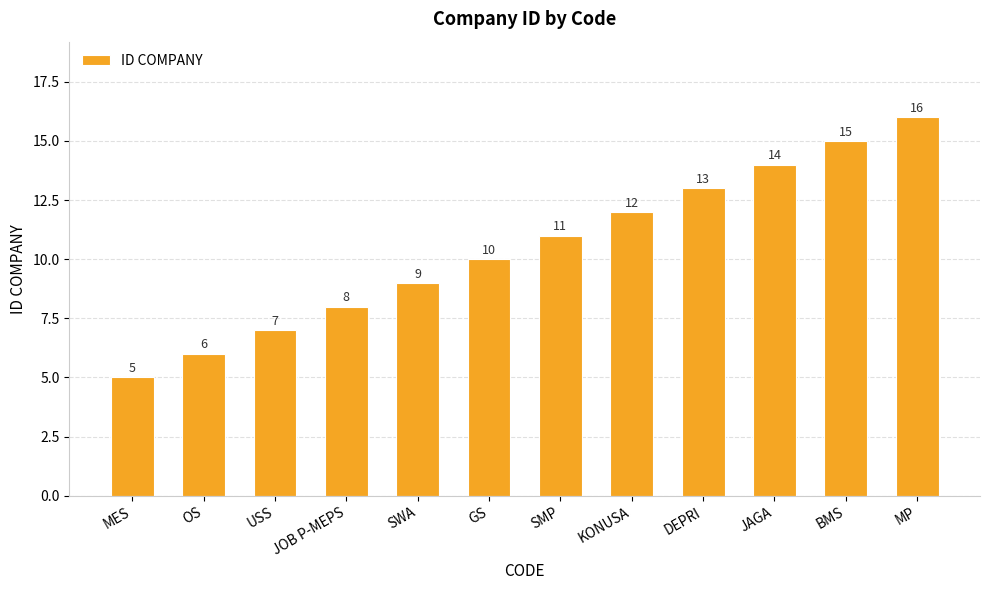

What is the label of the 1st bar from the left?

MES